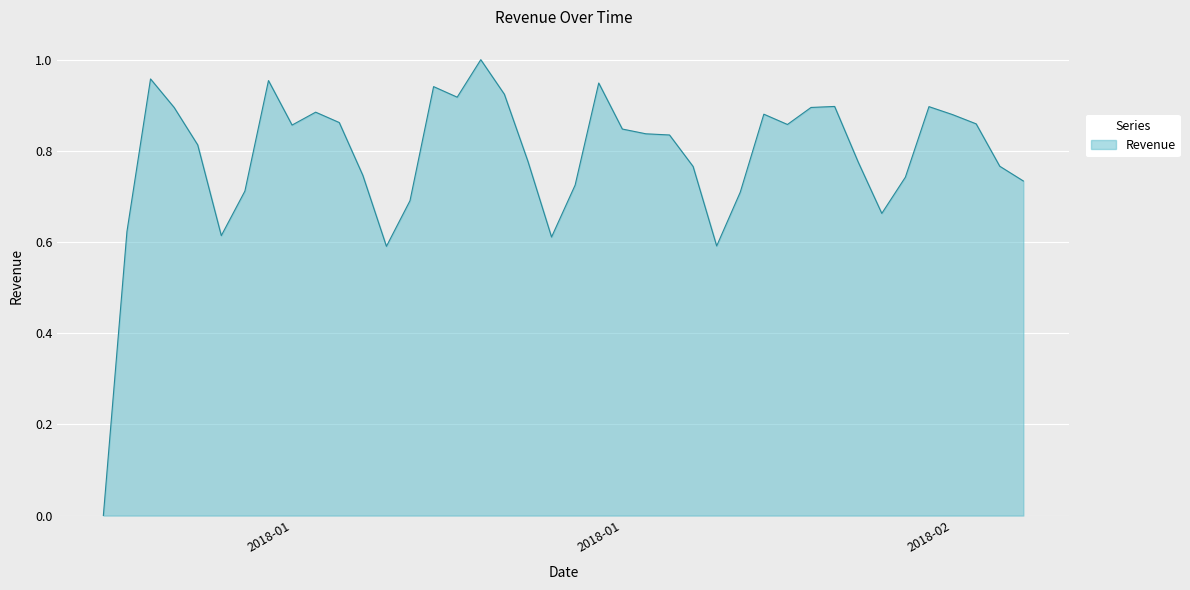

How many lines are shown in the chart?

1